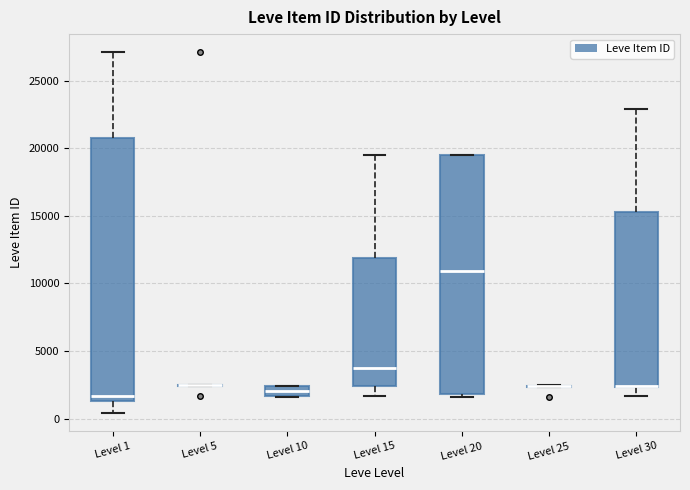

Where is the upper edge of the box for Level 20 on the y-axis? The values are not printed on the chart, so give them approximately, as read against the axis.

19500